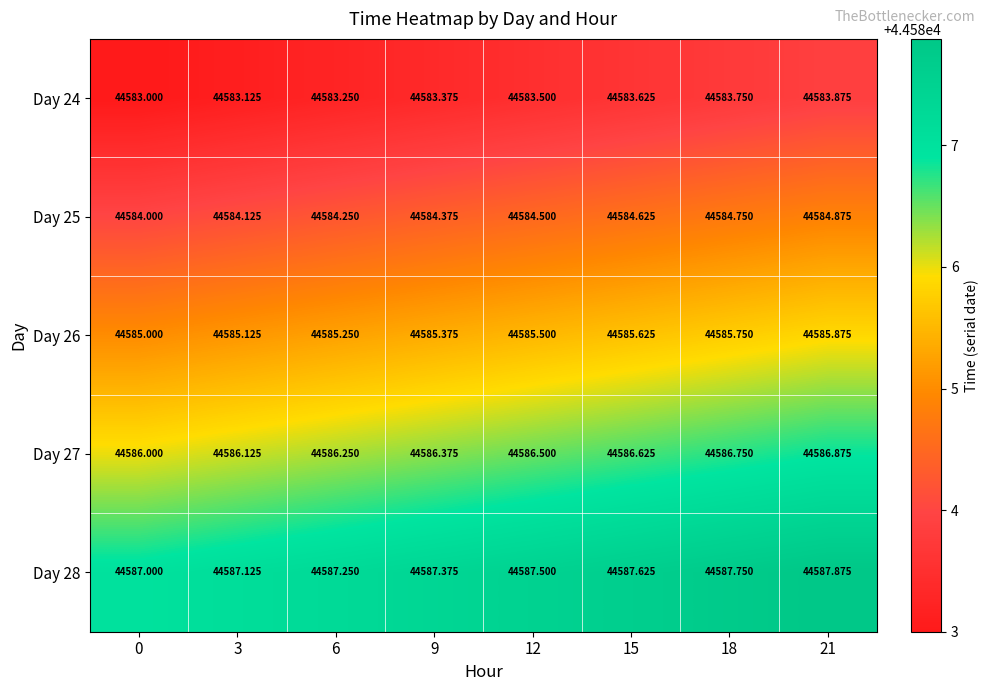

Is the value of Day 28 at 9 greater than the value of Day 26 at 15?

Yes